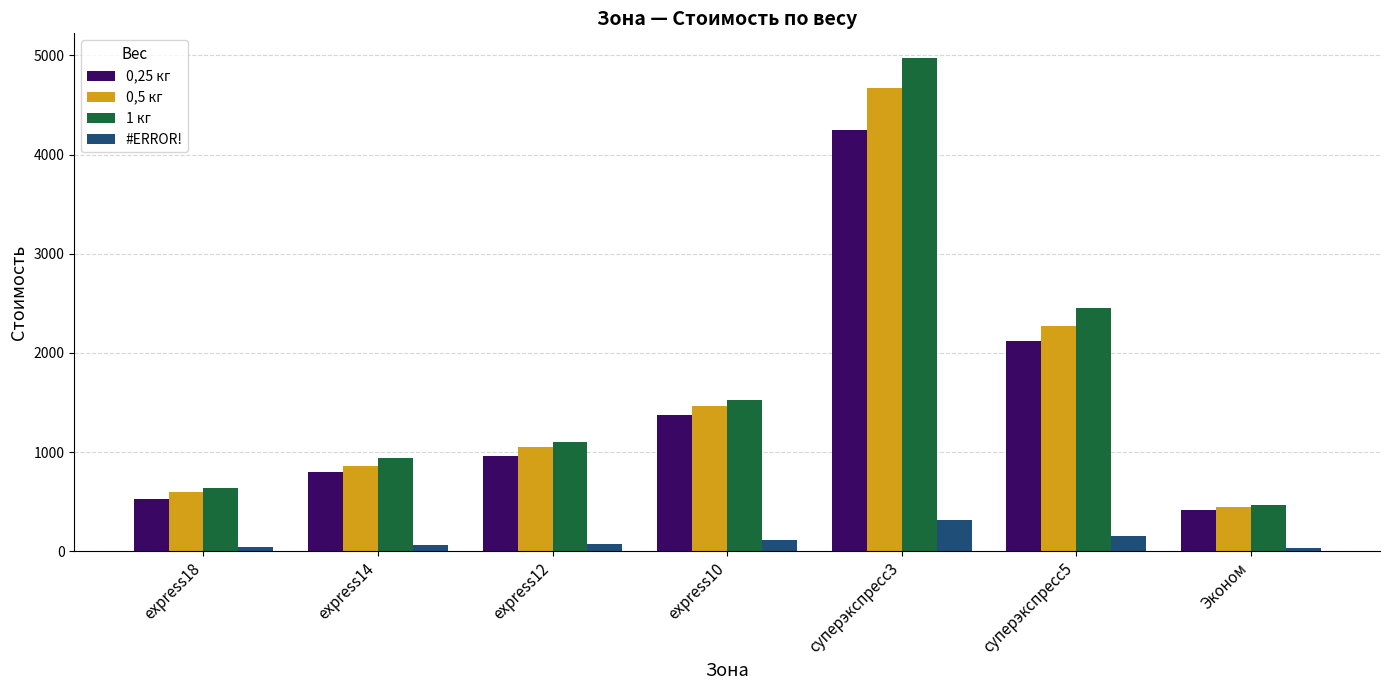

What is the difference between the maximum and minimum values in the 1 кг series?

4508.1